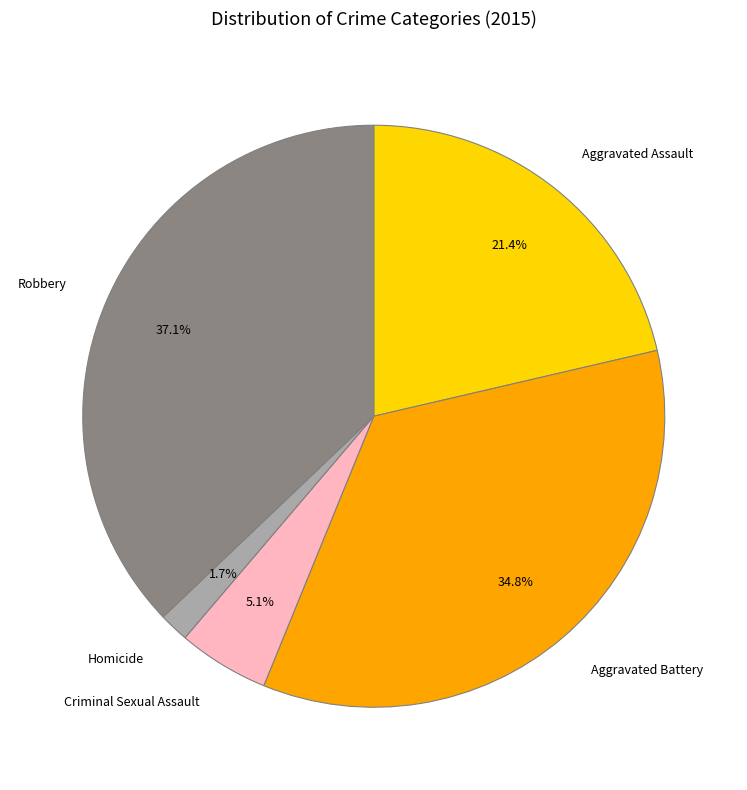

Approximately how many times larger is the value at Criminal Sexual Assault compared to Aggravated Battery?

0.1